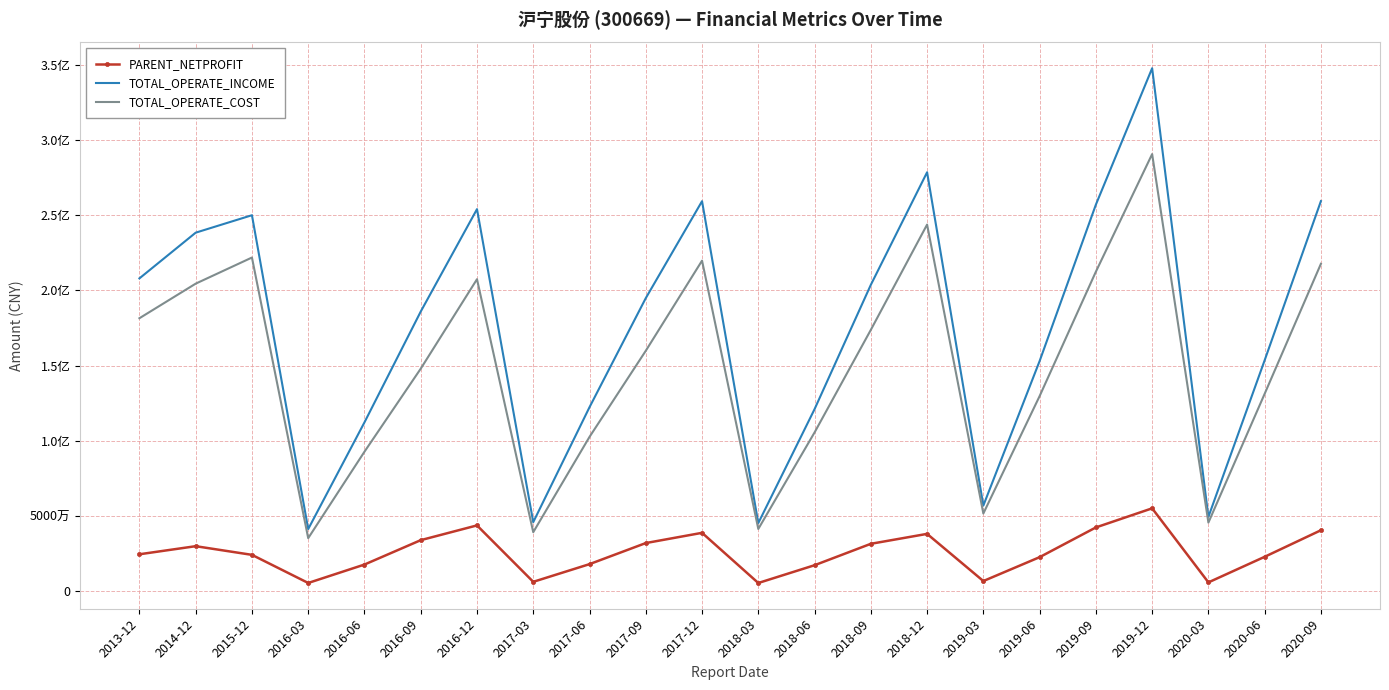

Reading left to right, what are all the values shown in this chart?

PARENT_NETPROFIT: 24363561.2	29743370.4	23979212.3	5258713.4	17519392.1	33754796.7	43573509.4	6022638.6	17794302.4	31822588.9	38634659.7	5241078.8	17074312.0	31329704.7	37938583.7	6541976.2	22433490.8	42227105.0	54943369.2	5646521.6	22678422.9	40354029.5
TOTAL_OPERATE_INCOME: 208000347.3	238430126.9	250045509.4	41136539.4	112170149.3	185912501.8	254092776.5	45742700.1	122267135.4	194855003.7	259375171.6	45108410.2	120963699.5	203701523.3	278633101.6	56789481.5	152965645.1	257087375.4	347884546.0	49256345.6	153514934.8	259457766.0
TOTAL_OPERATE_COST: 181475472.1	204493158.1	221878811.2	35100235.6	92639960.0	147892539.9	207448011.6	39065577.0	102503529.6	159810655.5	219803653.4	41220460.9	105460402.5	173737943.1	243808428.7	51496155.9	129644417.5	212451190.5	290736458.6	45441025.7	131193807.5	217713171.6